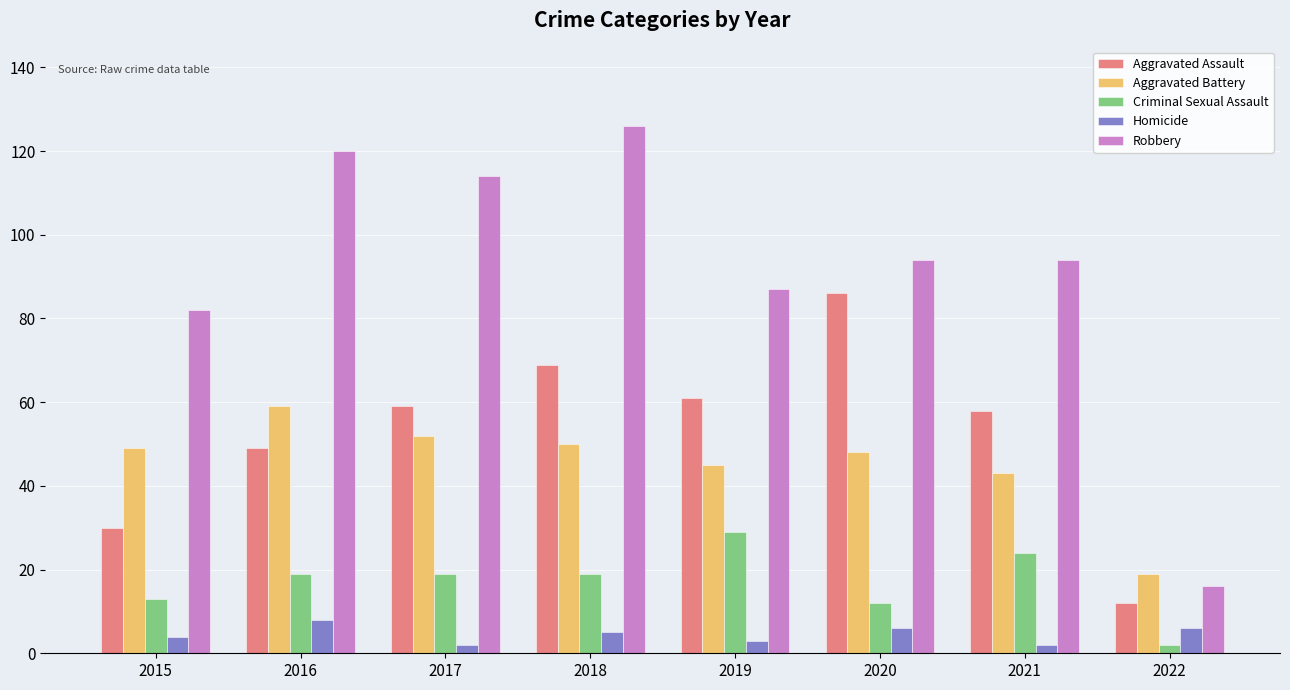

What is the value of the Aggravated Battery bar at the 1st from the left?

49